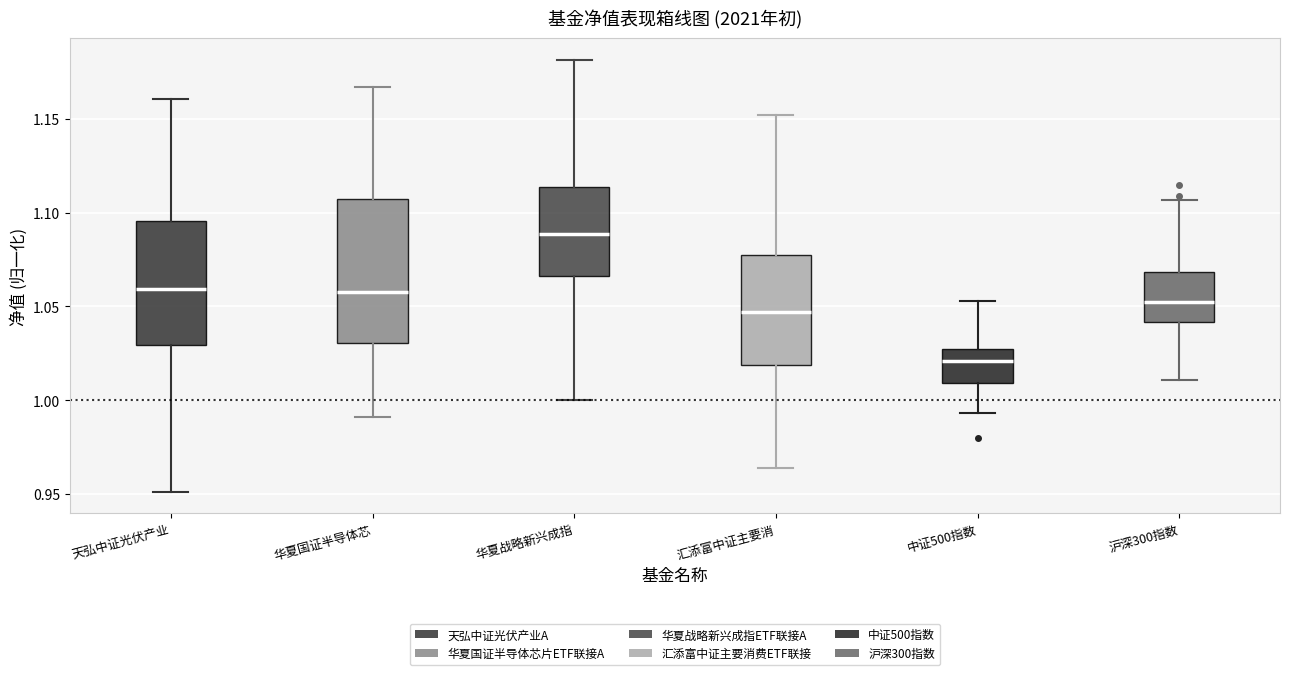

Reading left to right, read every box against the y-axis: the position of its median line, the range the box covers, and the ends of its whiskers. The values are not printed on the chart, so give them approximately, as read against the axis.

天弘中证光伏产业: median 1.060, box 1.030 to 1.095, whiskers 0.950 to 1.160
华夏国证半导体芯: median 1.060, box 1.030 to 1.105, whiskers 0.990 to 1.165
华夏战略新兴成指: median 1.090, box 1.065 to 1.115, whiskers 1.000 to 1.180
汇添富中证主要消: median 1.045, box 1.020 to 1.080, whiskers 0.965 to 1.150
中证500指数: median 1.020, box 1.010 to 1.025, whiskers 0.995 to 1.055
沪深300指数: median 1.050, box 1.040 to 1.070, whiskers 1.010 to 1.105